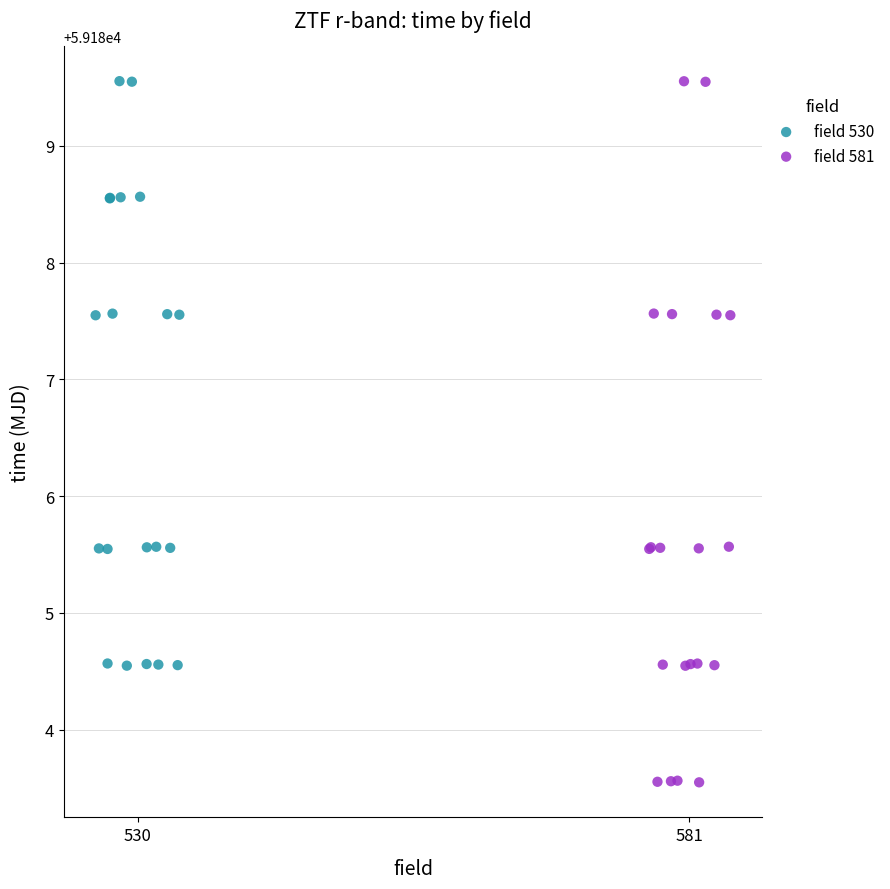

Which series contains the lowest Y value?

field 581